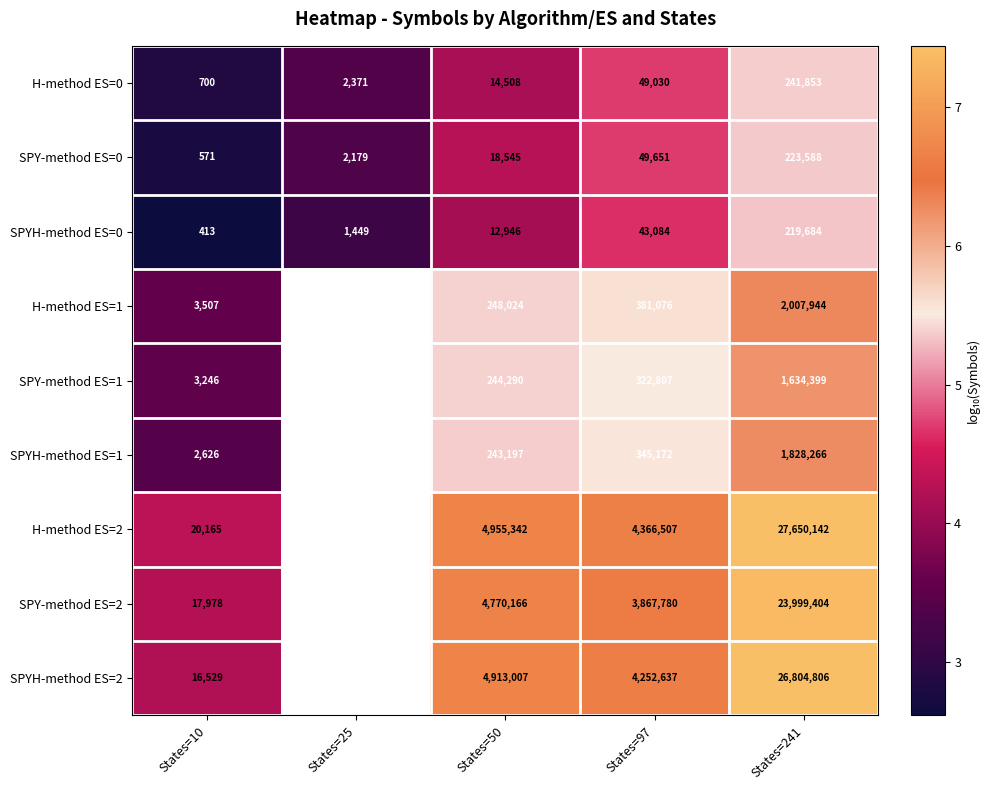

At which label is SPYH-method ES=0 closest to 3?

States=25